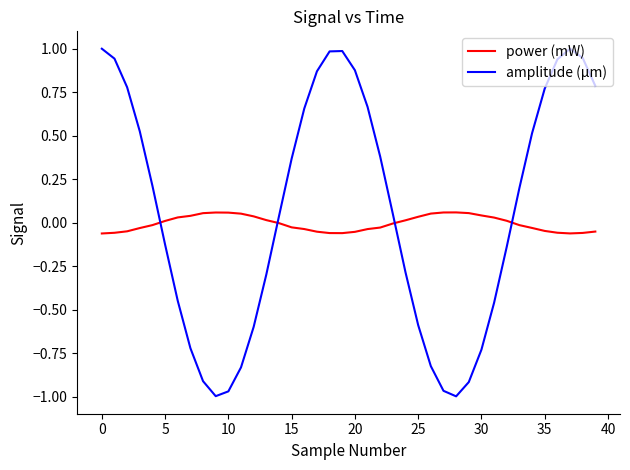

True or false: amplitude (µm) and power (mW) intersect in this chart.

True